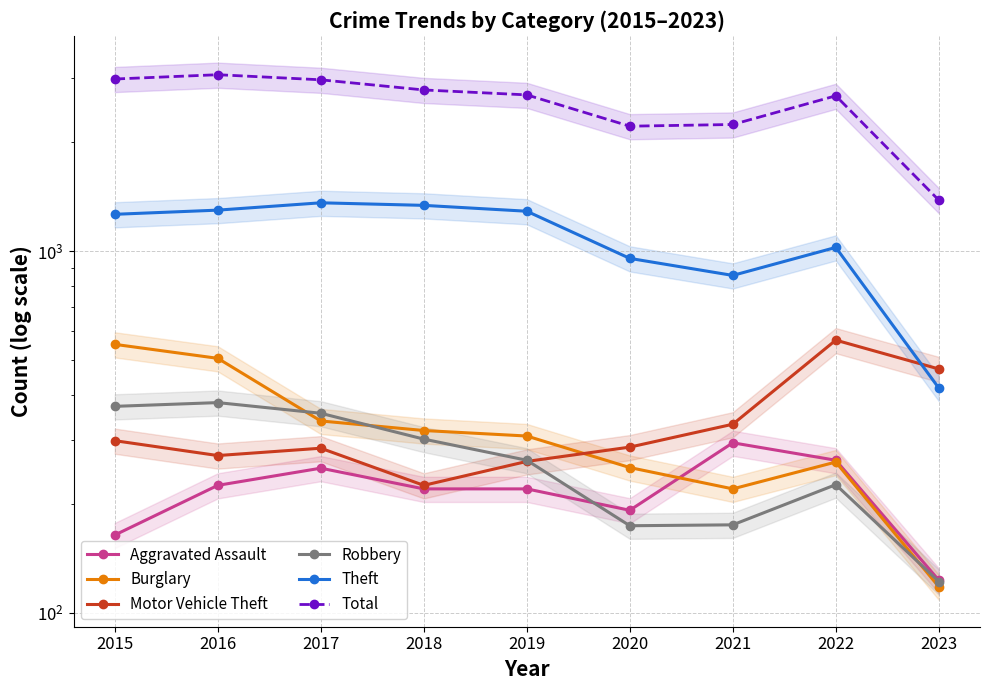

True or false: Theft and Robbery intersect in this chart.

False